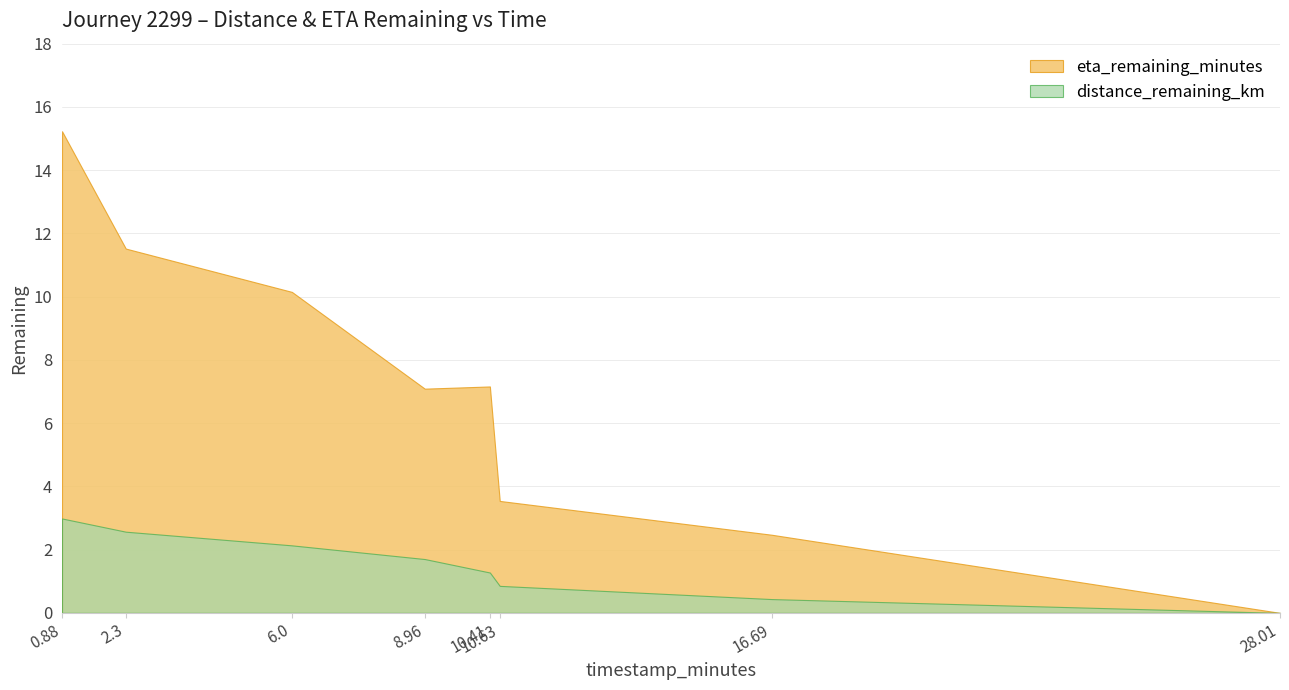

Between 0.88 and 6.0, which series saw the biggest shift?

eta_remaining_minutes